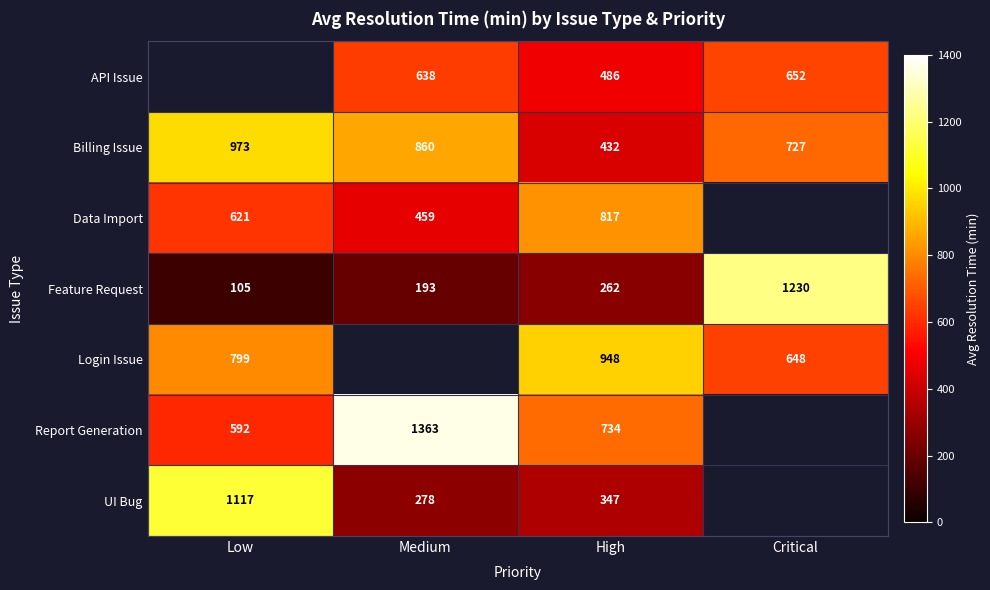

What is the spread (max minus min) of values at High?

686